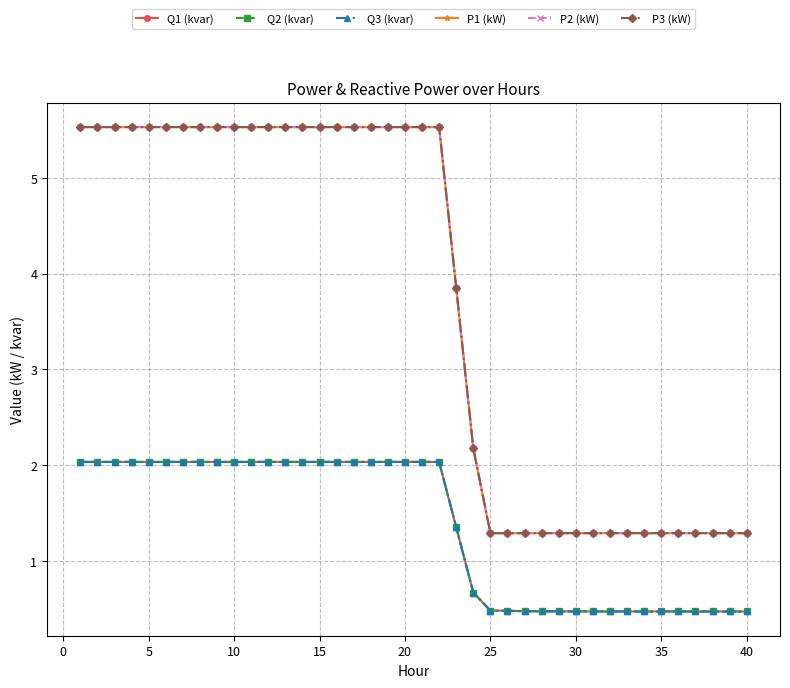

At how many categories does at least one series exceed 4?

22